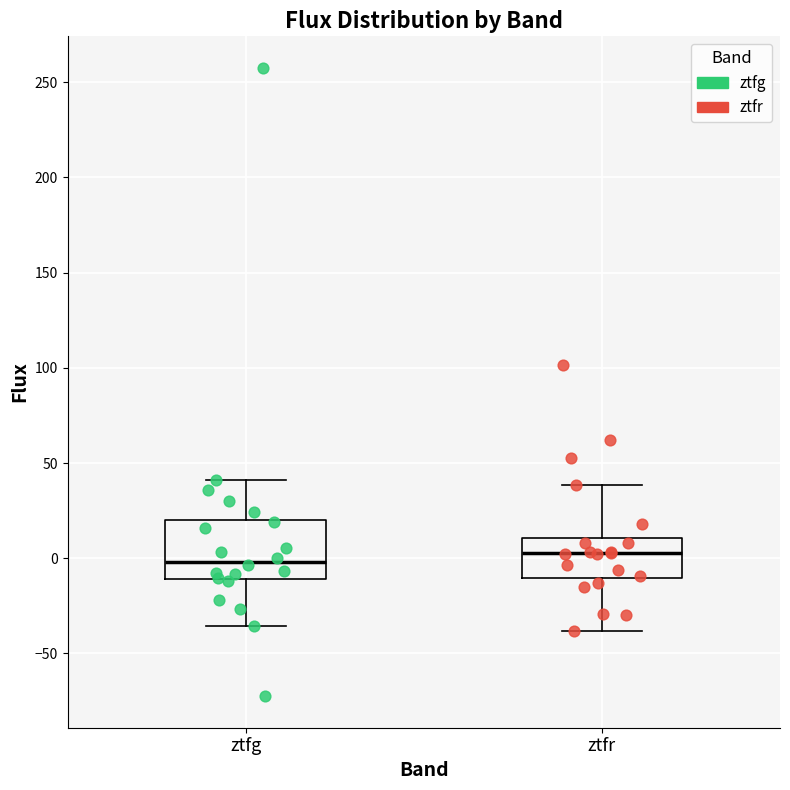

Which box is the tallest, from its lower edge to its upper edge?

ztfg